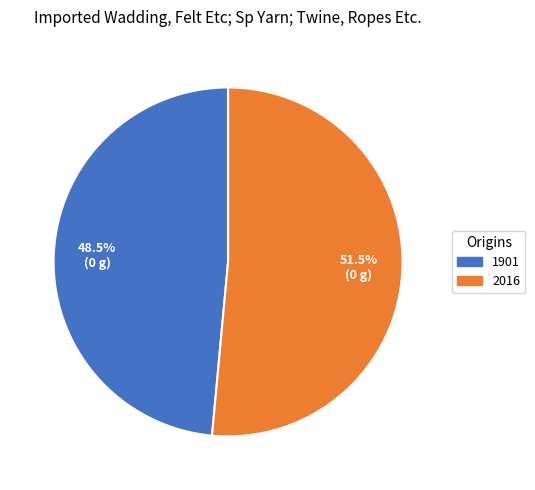

To the nearest percent, what is the average slice percentage?

50%